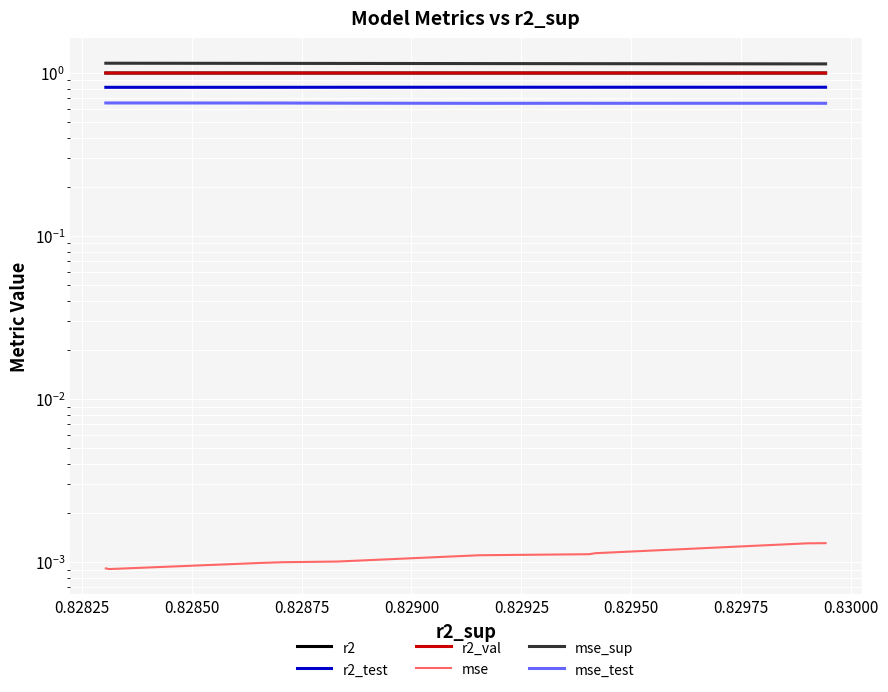

The value of r2 at 0.82975 is 1.4. True or false?

False